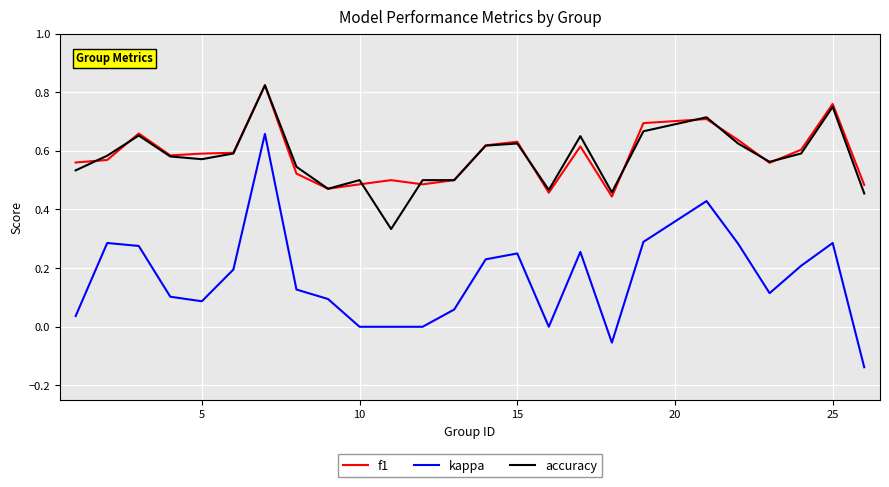

True or false: kappa and f1 intersect in this chart.

False